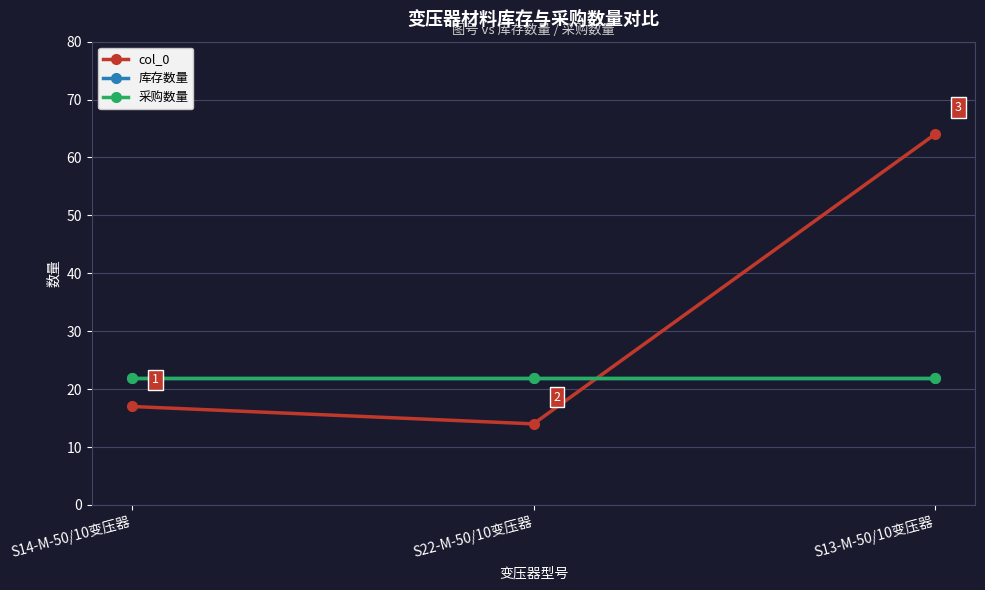

Reading left to right, list all the values displayed in this chart.

col_0: 17	14	64
库存数量: 22	22	22
采购数量: 22	22	22